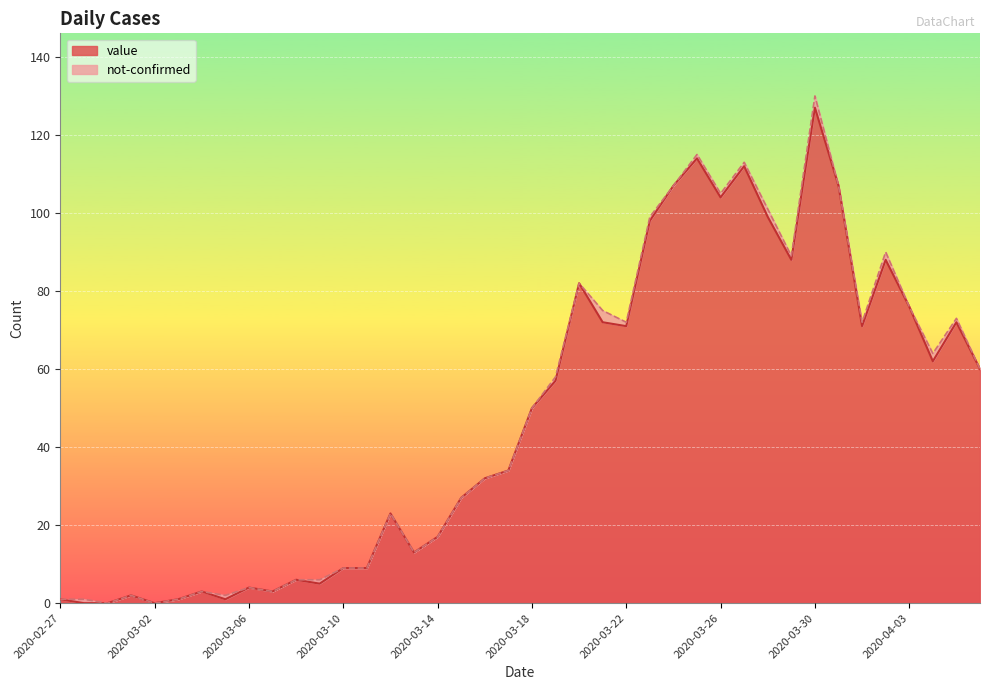

What position from the right is 2020-04-03?

4